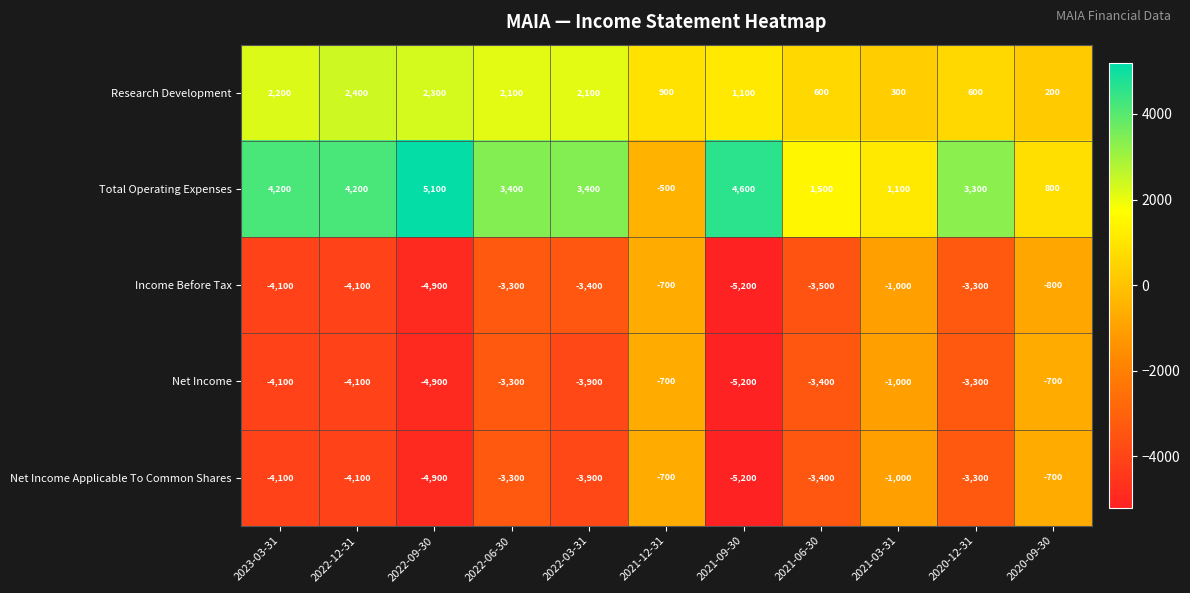

Which category has the highest value across all series?

2022-09-30